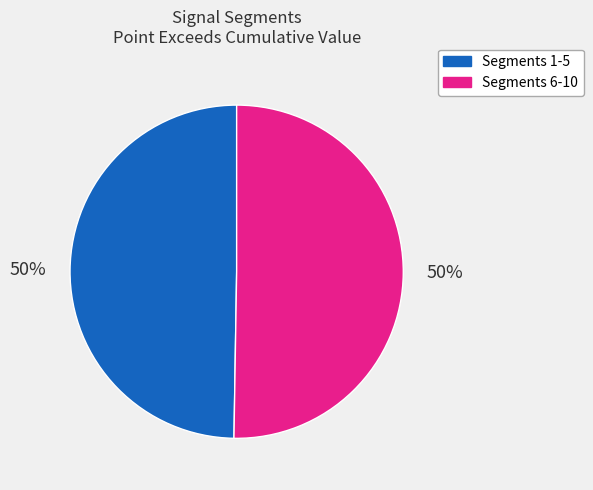

How many segments does this pie chart have?

2